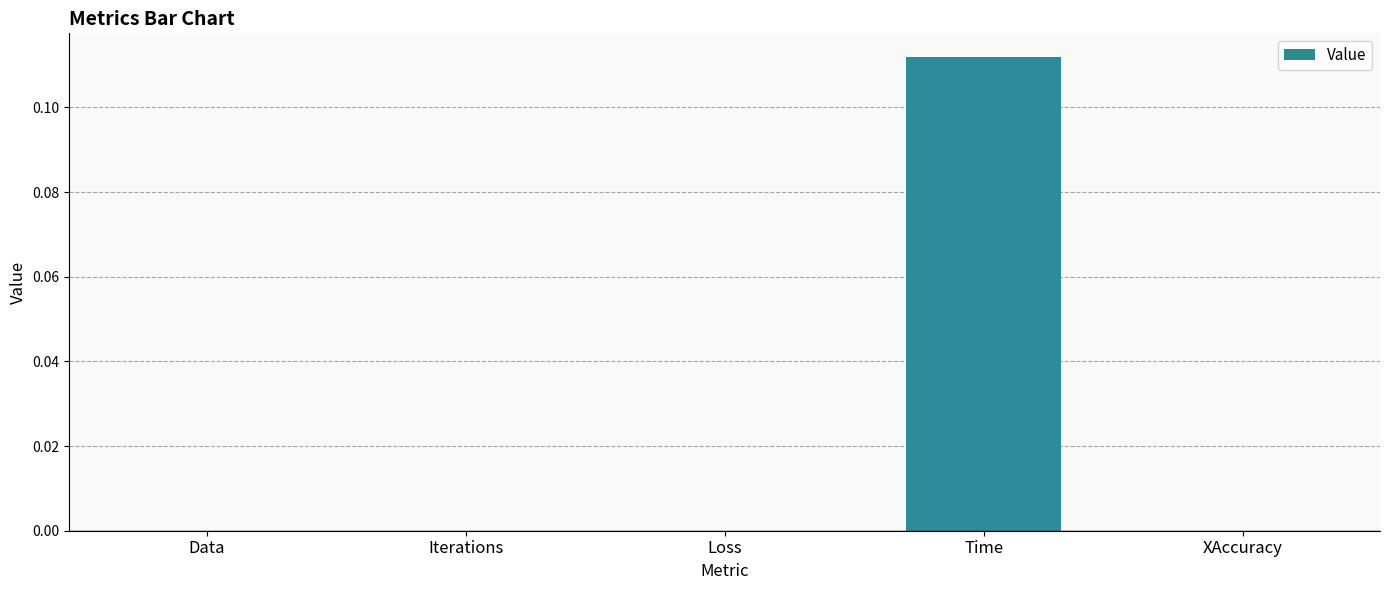

Which category has the highest value across all series?

Time